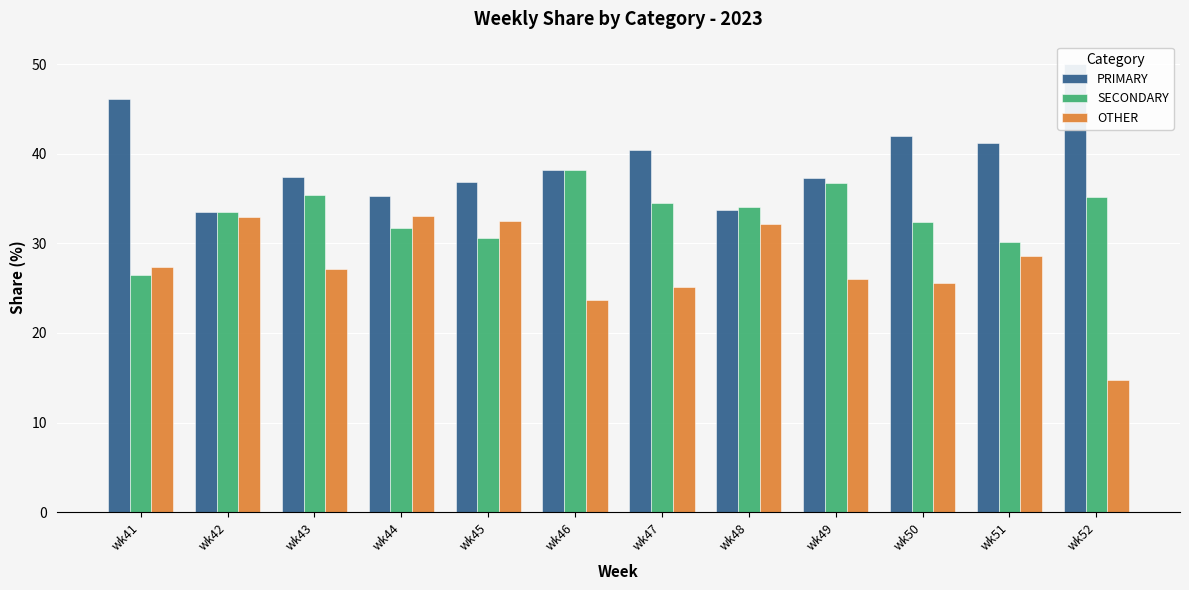

Which series has the largest total across all categories?

PRIMARY